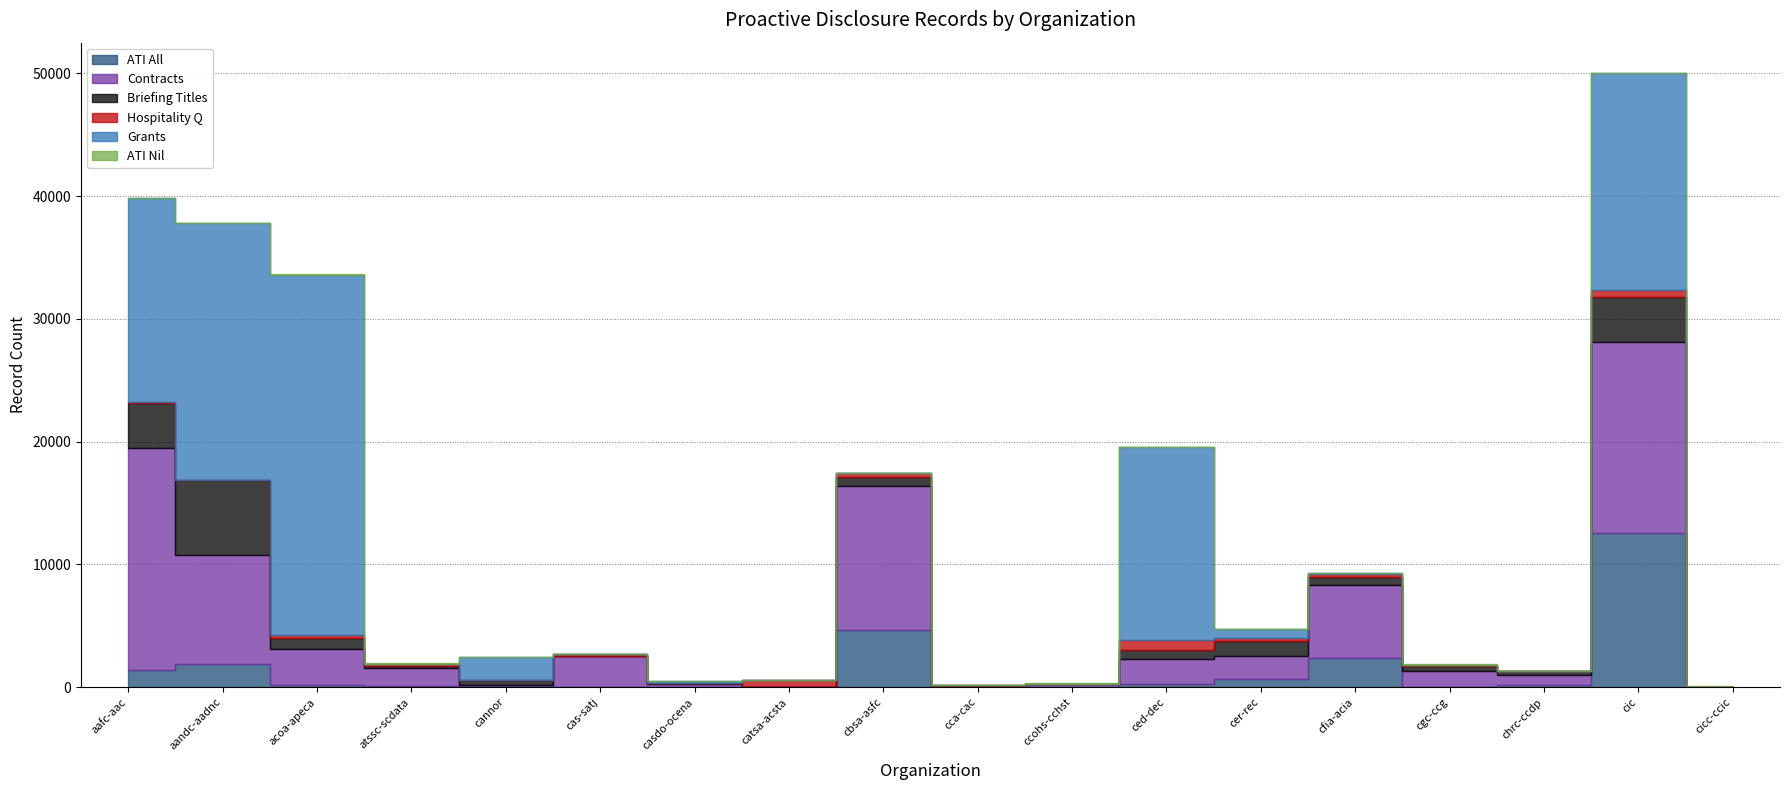

What position from the left is atssc-scdata?

4